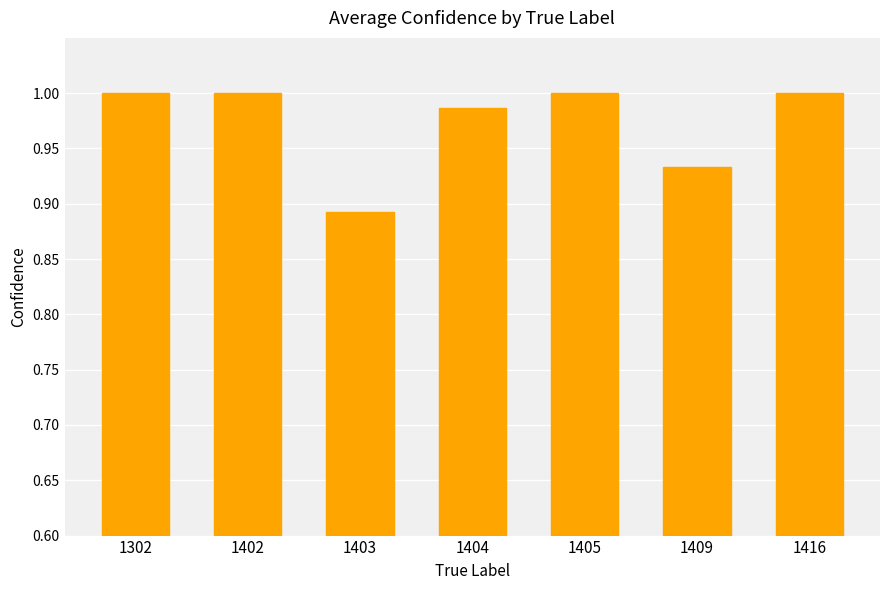

True or false: the data shows 0.5 at 1405.

False